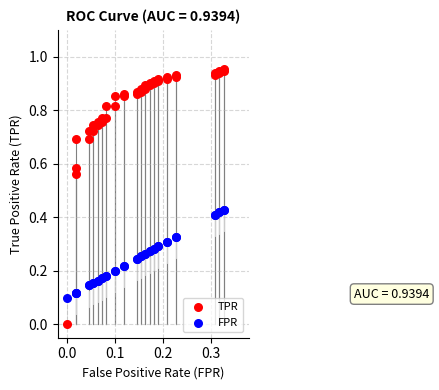

Which series contains the highest Y value?

TPR